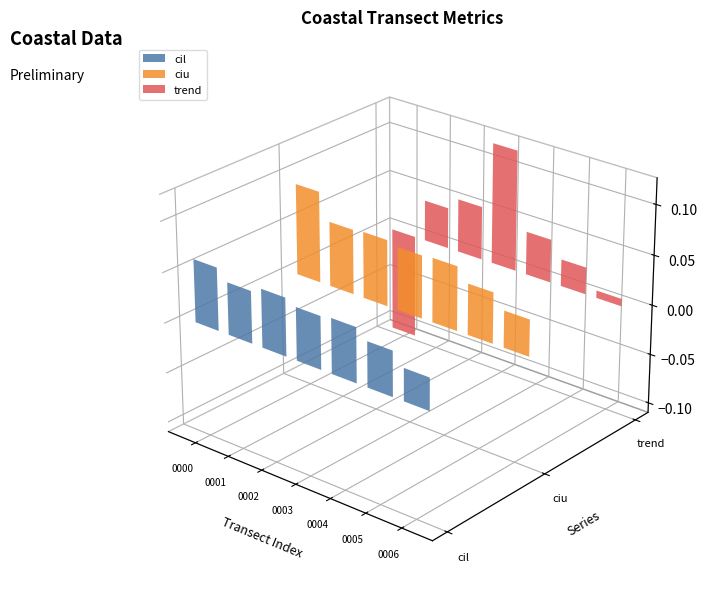

How many data points in trend are less than 0?

1